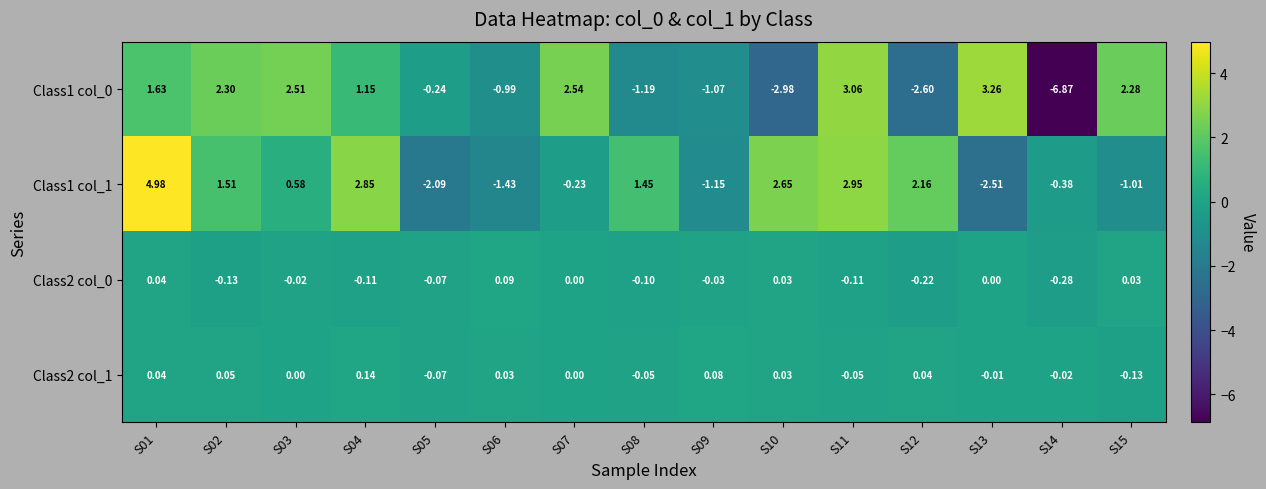

Is the value of Class2 col_1 at S09 greater than the value of Class1 col_1 at S13?

Yes